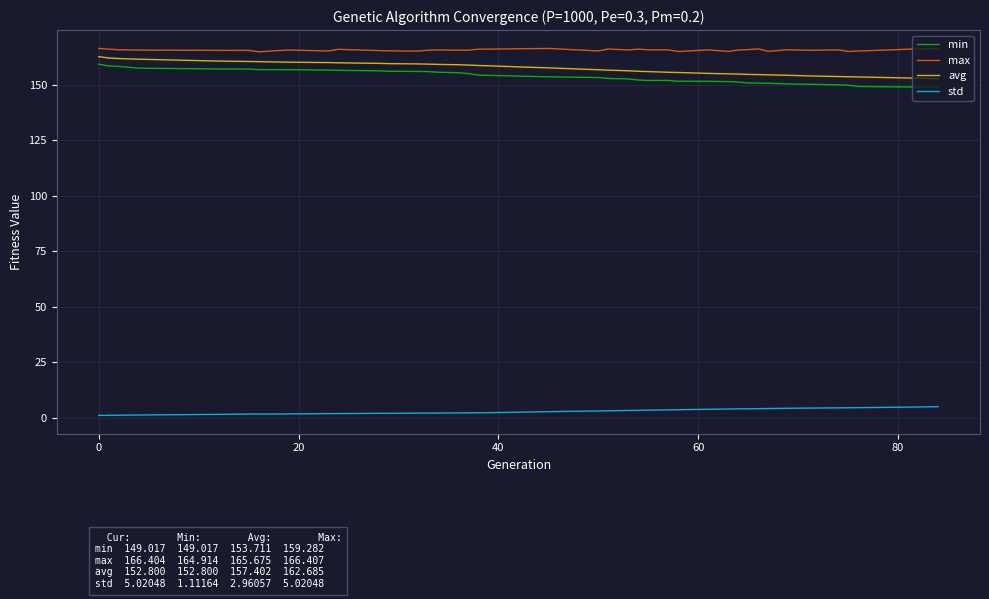

What is the greatest value displayed?

166.4